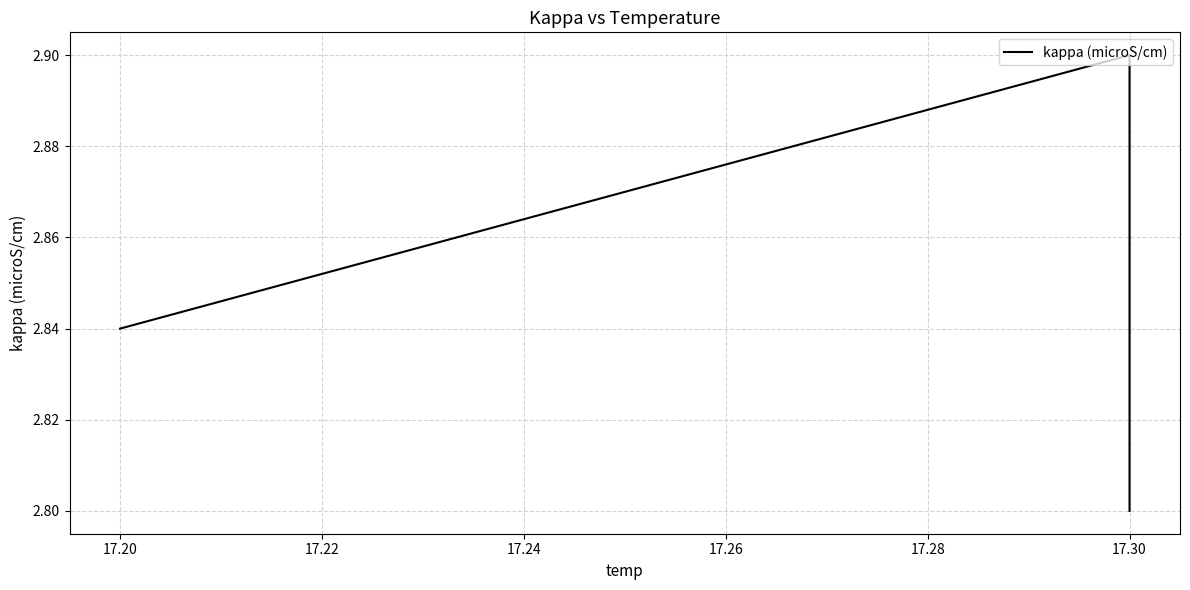

What is the difference between the maximum and second lowest values?

0.1